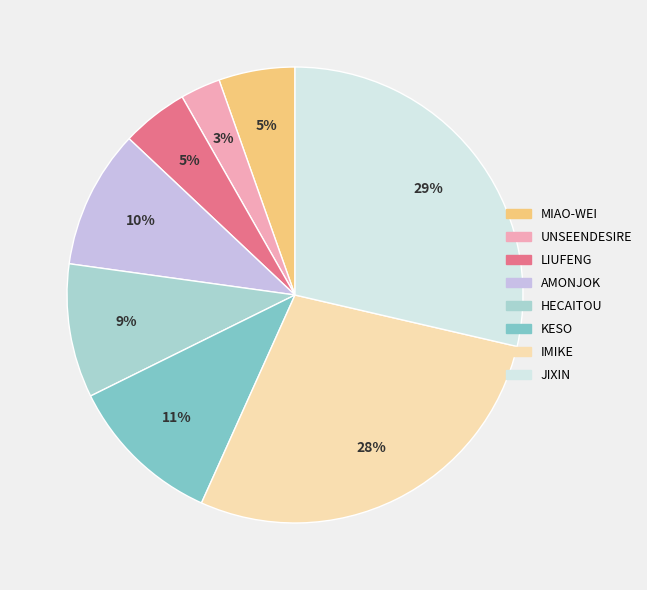

To the nearest percent, what is the difference between the largest and smallest slice percentages?

26%